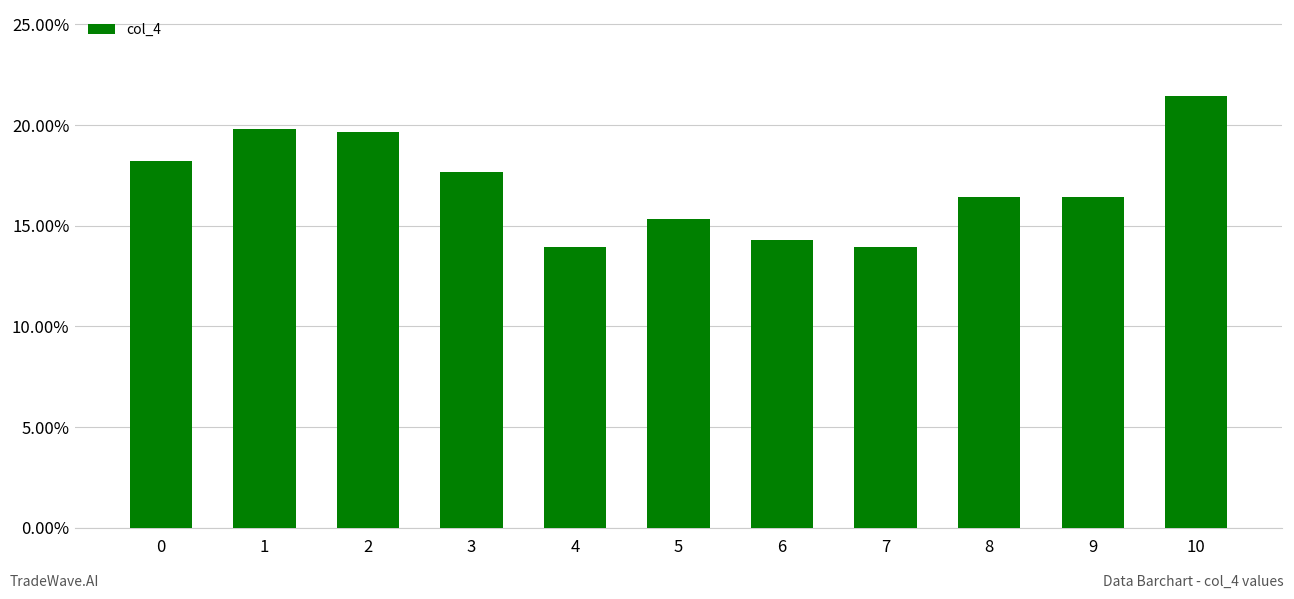

Are the bars horizontal?

No